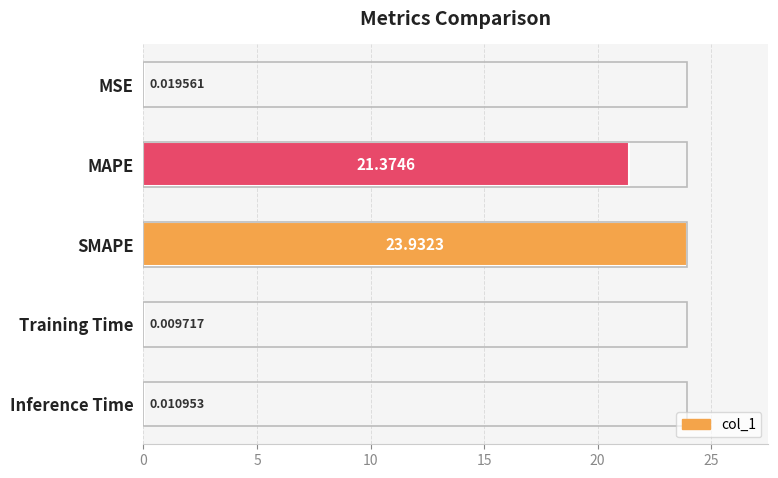

What is the sum of all values?

45.3